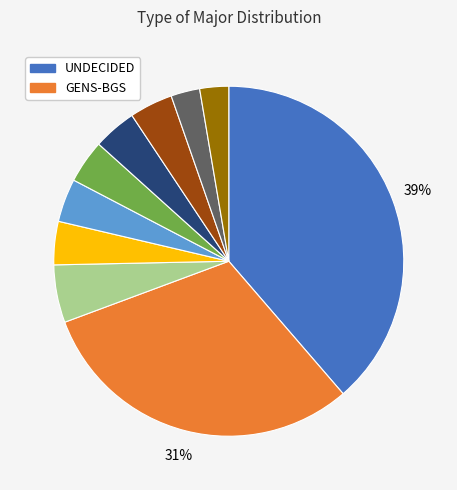

How many segments does this pie chart have?

10